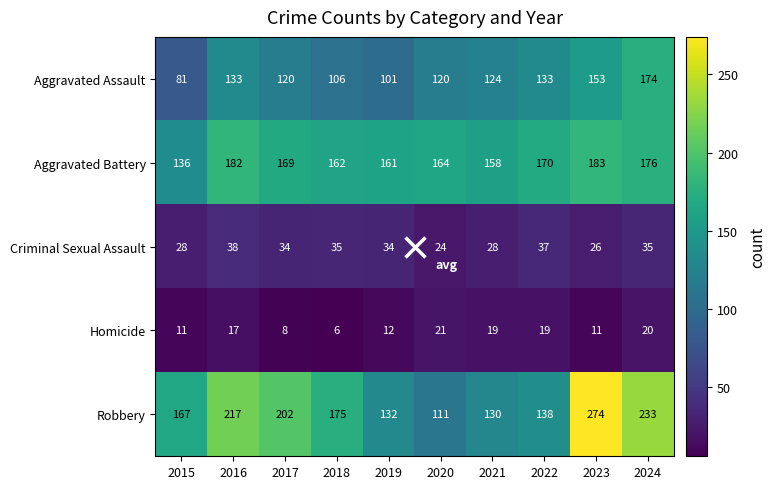

True or false: Homicide has a value of 3 at 2018.

False